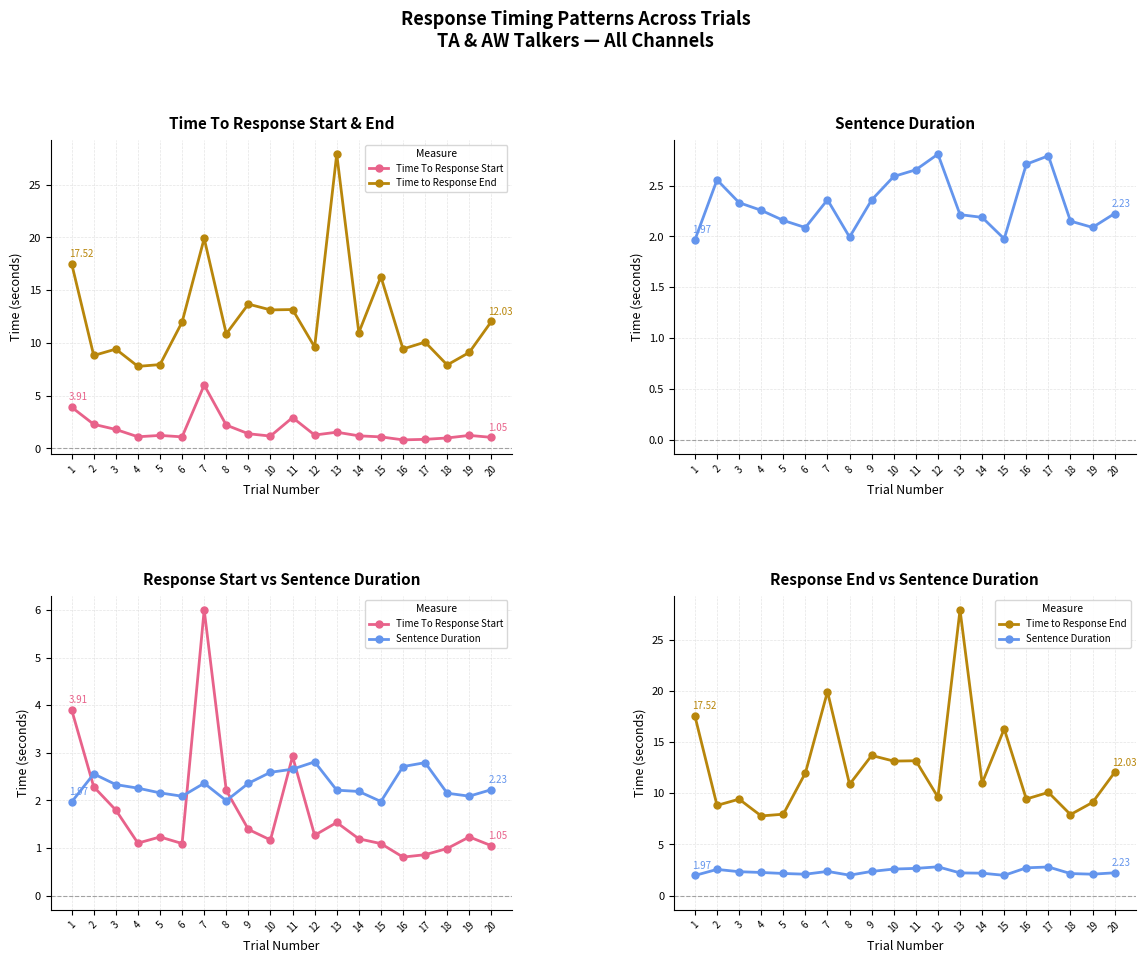

Between 16 and 15, which is larger?

15